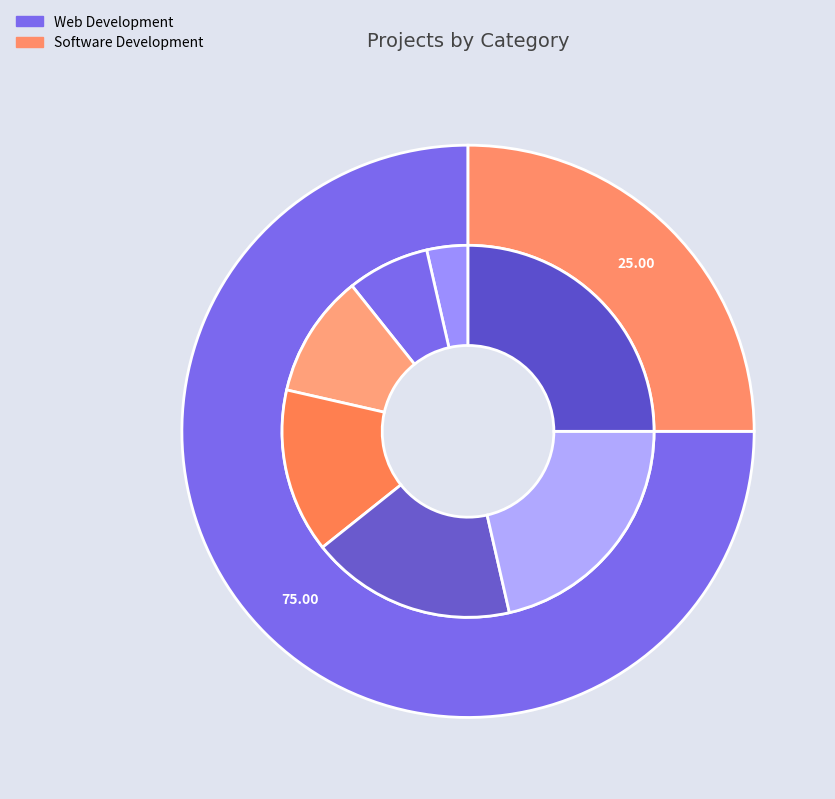

To the nearest percent, what is the combined percentage of Paper Point Online and Inhouse Ordering and Ticketing?

25%